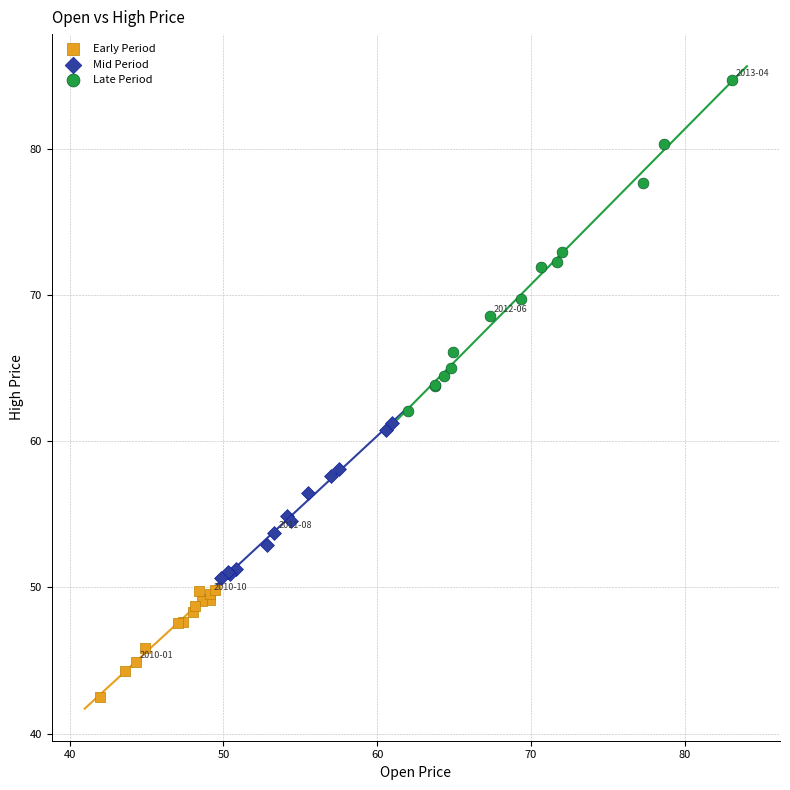

Which series reaches the maximum Y coordinate?

Late Period